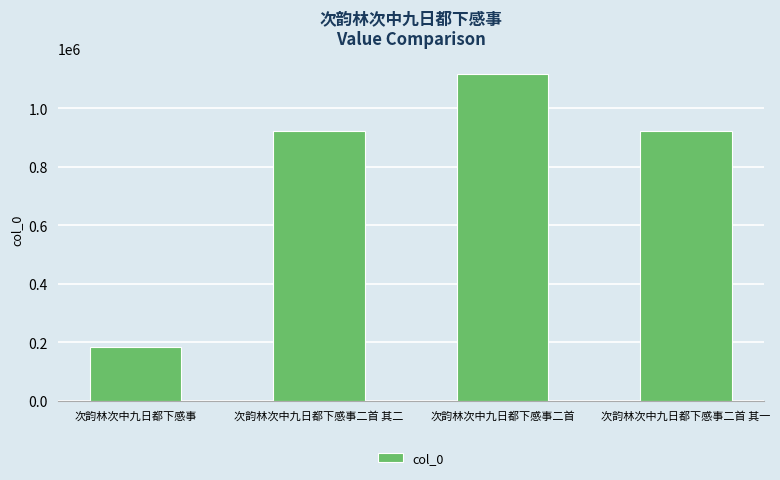

What is the sum of the values at 次韵林次中九日都下感事二首 其二 and 次韵林次中九日都下感事?

1106947